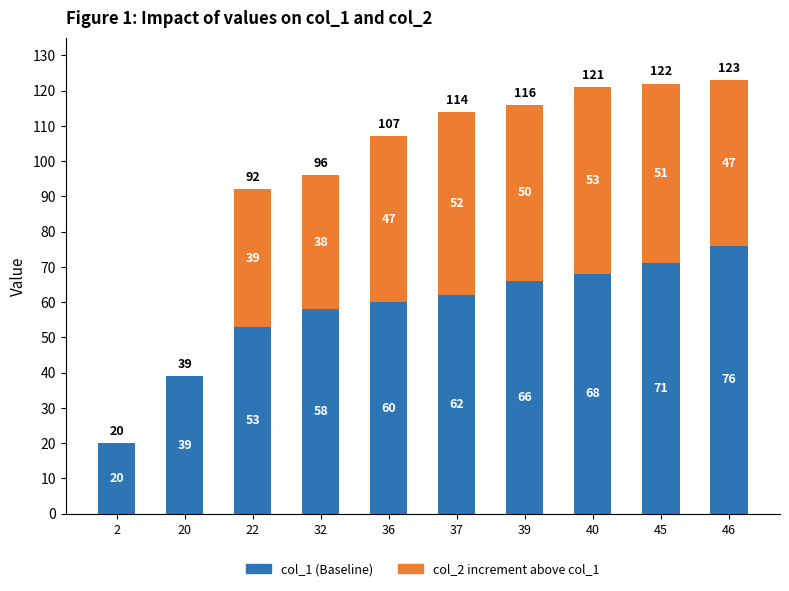

What is the total value across all series at 2?

20